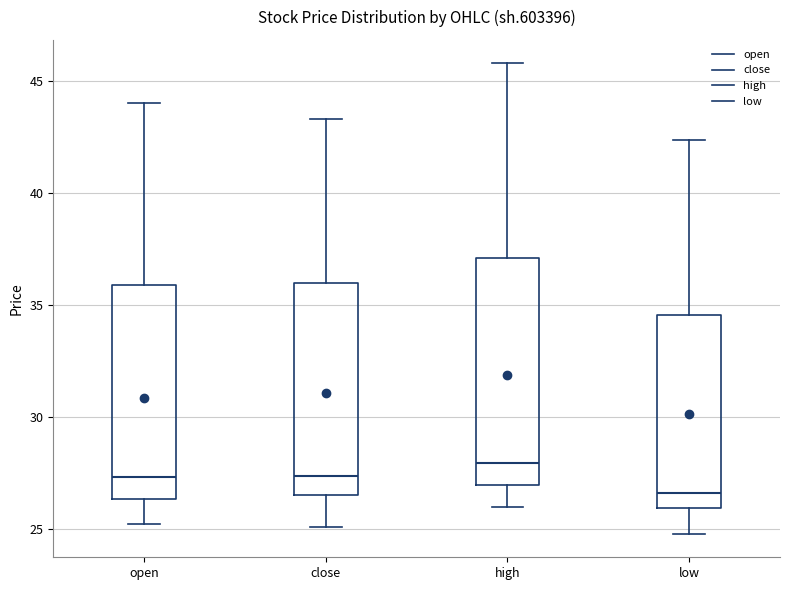

Reading left to right, transcribe this box plot: for each box, give where its median line is, the range the box spans, and where its two whiskers end, as read against the y-axis. The values are not printed on the chart, so give them approximately, as read against the axis.

open: median 27.5, box 26.5 to 36.0, whiskers 25.0 to 44.0
close: median 27.5, box 26.5 to 36.0, whiskers 25.0 to 43.5
high: median 28.0, box 27.0 to 37.0, whiskers 26.0 to 46.0
low: median 26.5, box 26.0 to 34.5, whiskers 25.0 to 42.5